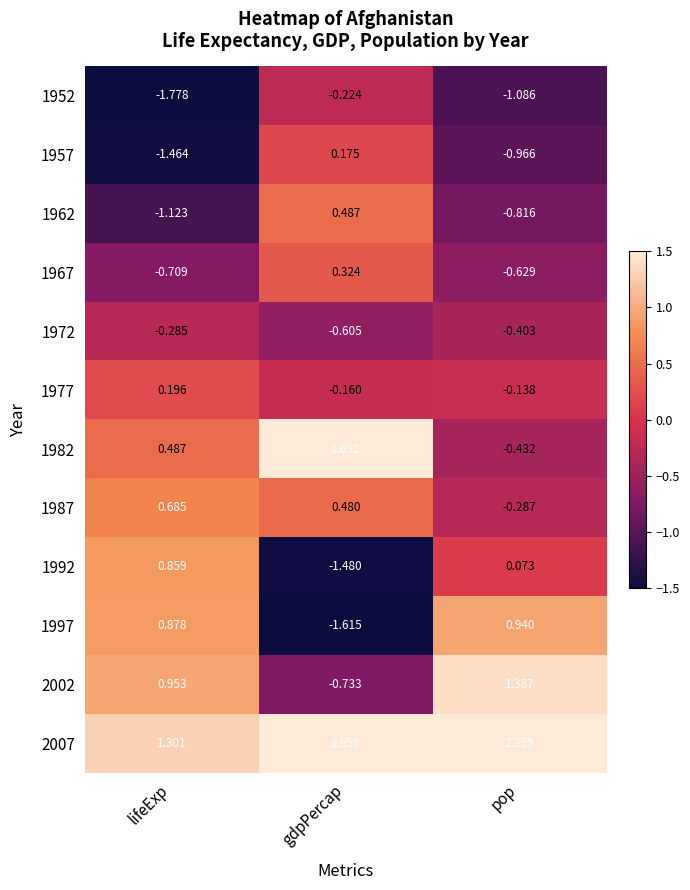

At which label is 2002 closest to 0?

gdpPercap